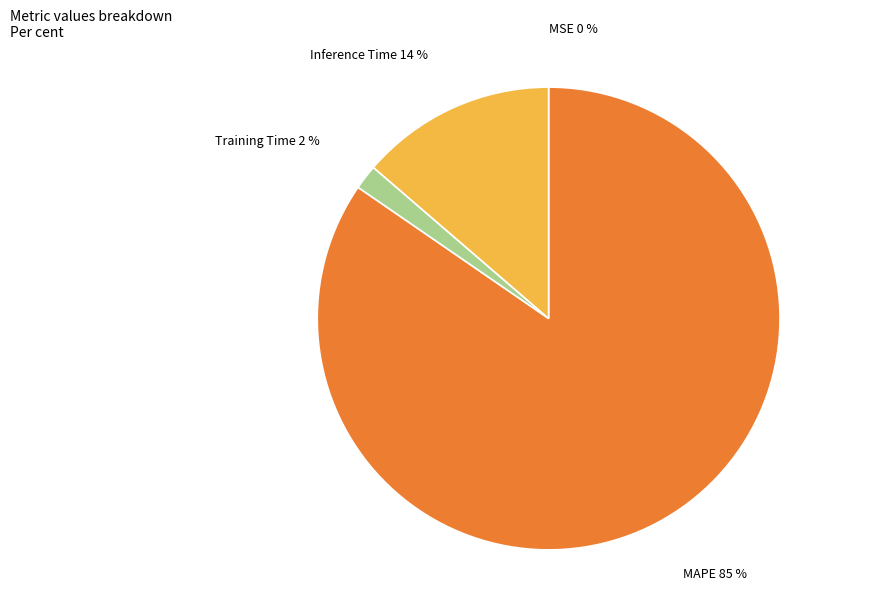

To the nearest percent, what is the difference between the Training Time and Inference Time slice percentages?

12%